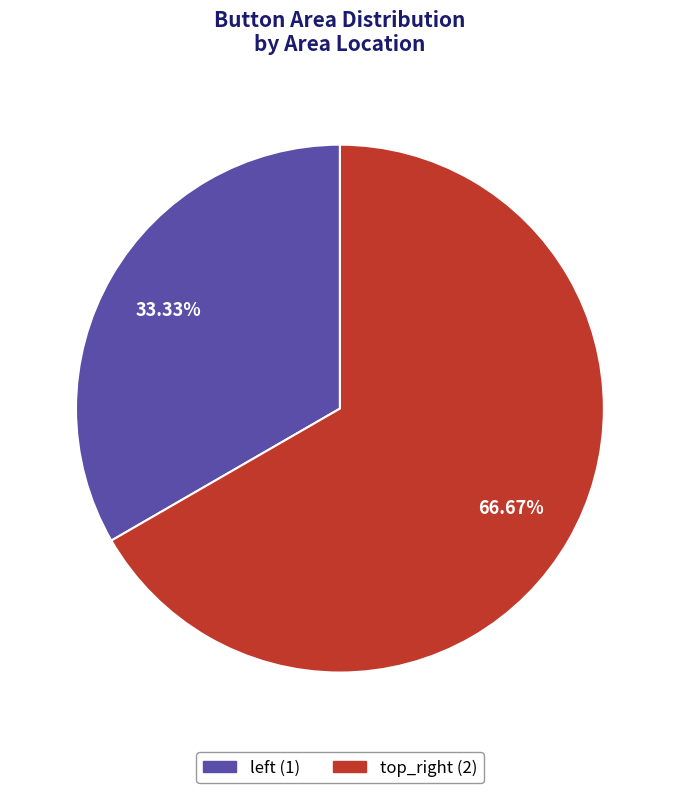

Which category has the smallest portion of the pie?

left